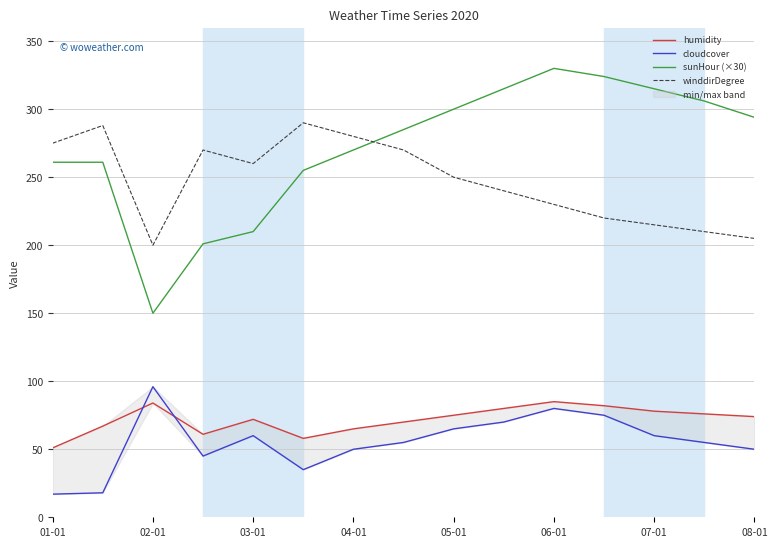

What is the smallest value displayed?

17